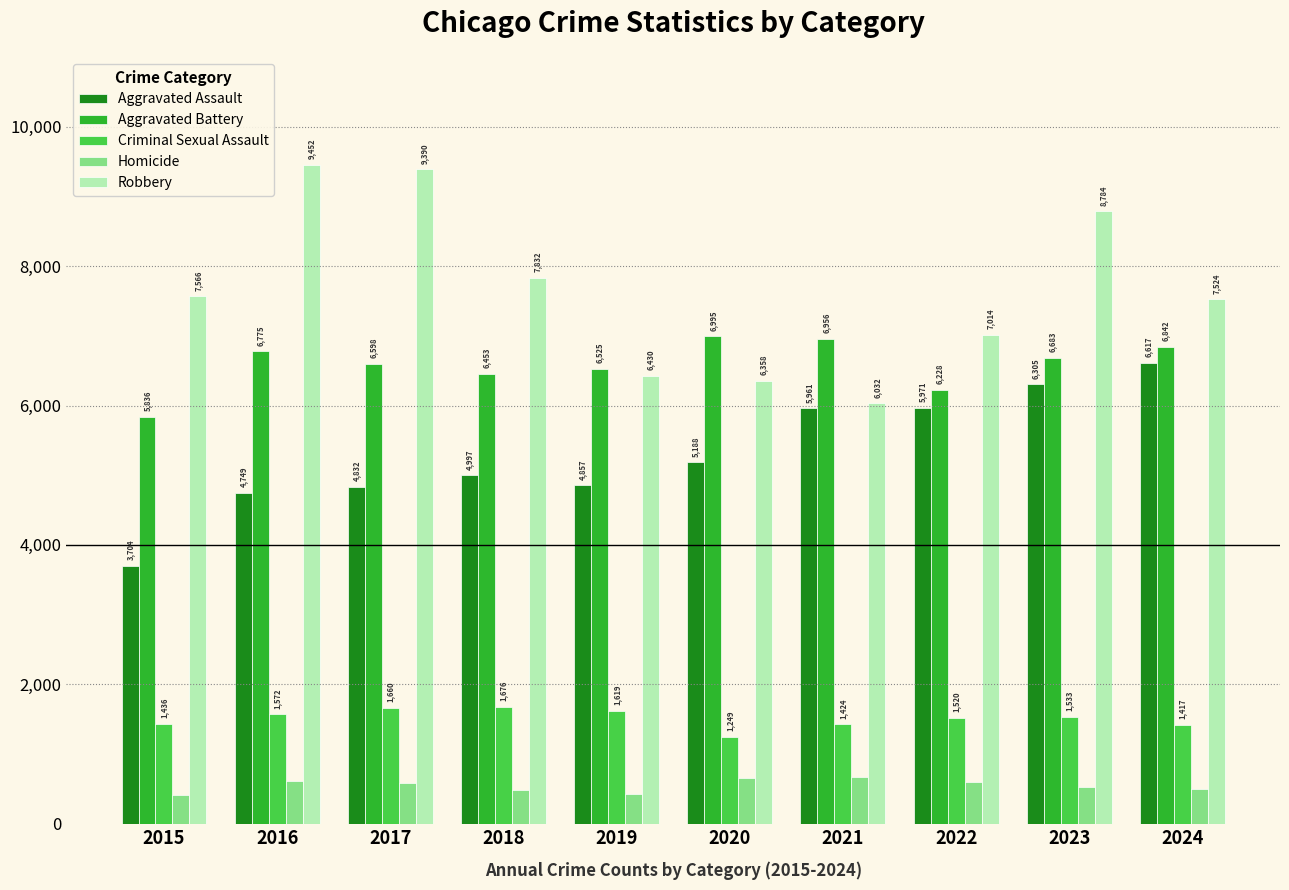

Does the chart contain stacked bars?

No